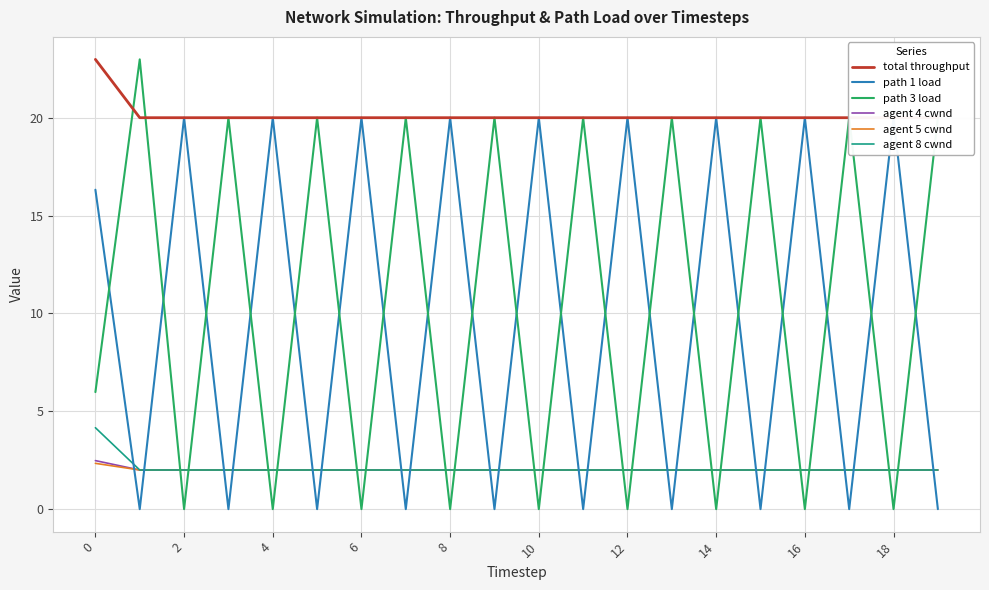

True or false: agent 8 cwnd has more than 2 interior local peaks.

False